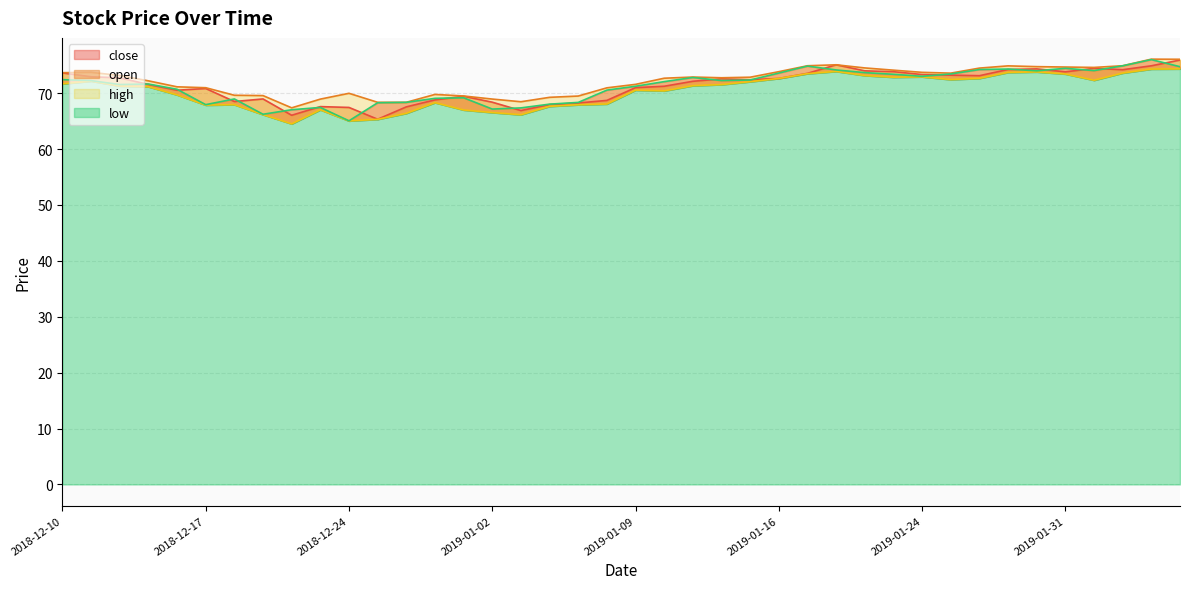

True or false: close and low cross at least once.

False